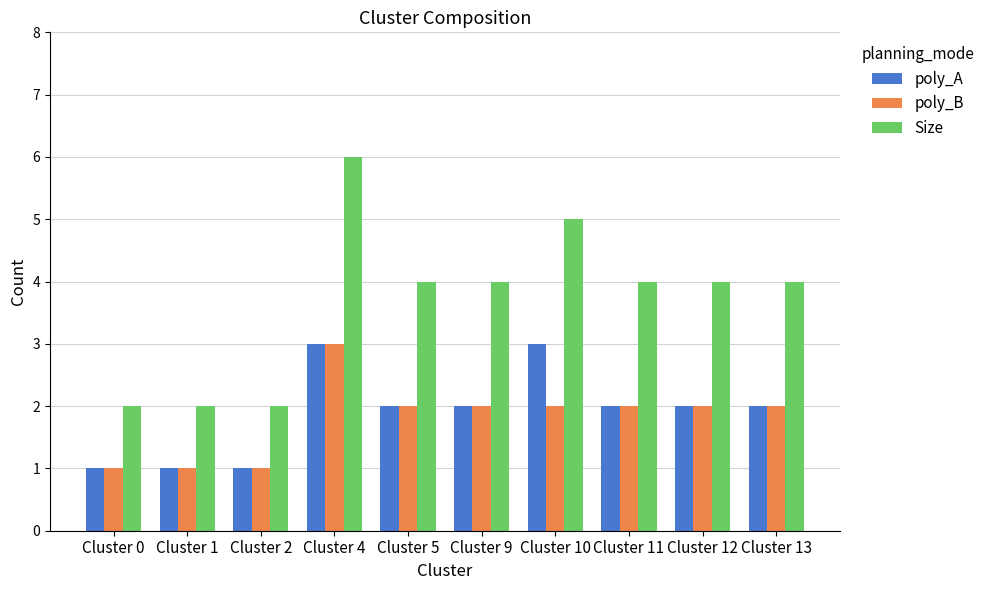

At which category is the sum across all series the highest?

Cluster 4